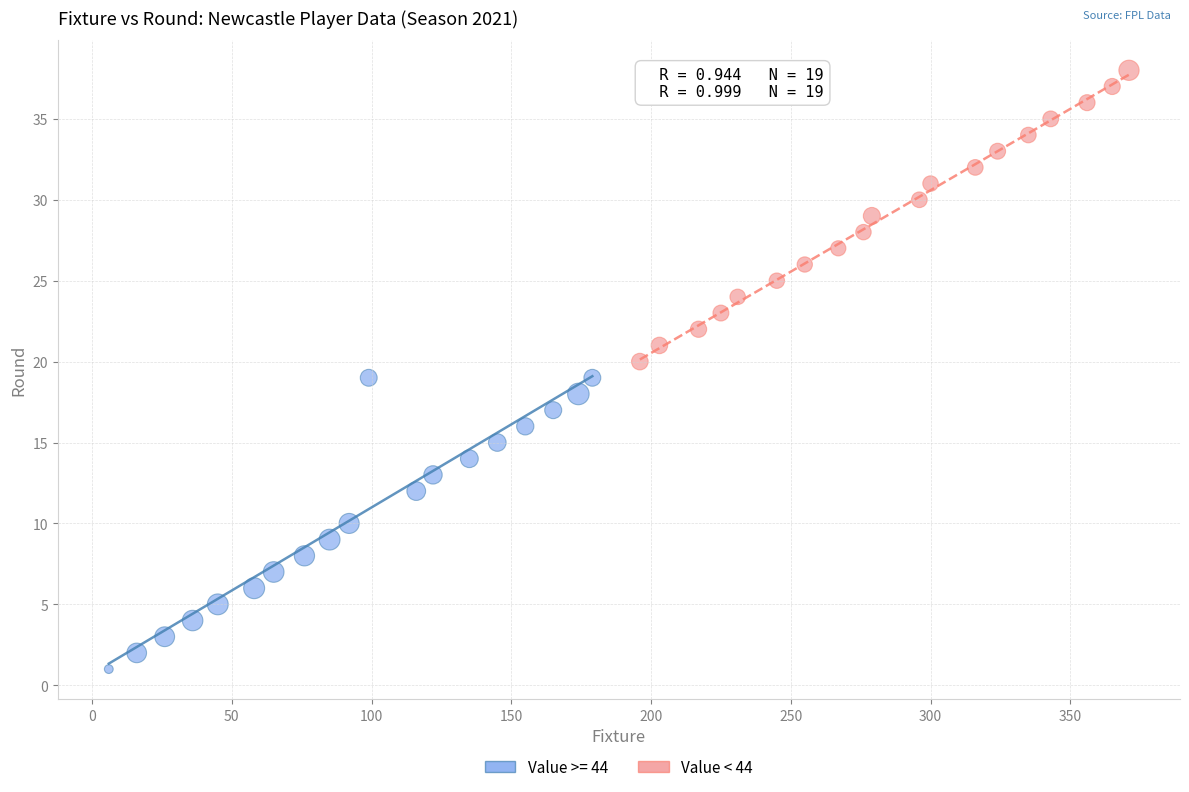

Which series reaches the minimum Y coordinate?

Value >= 44